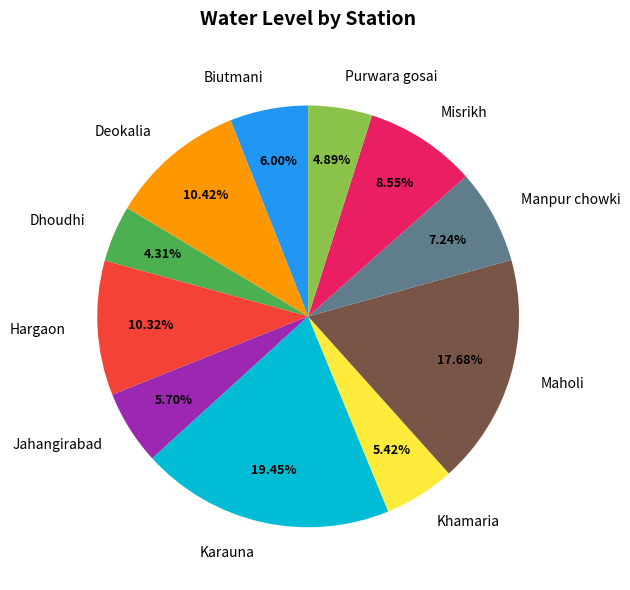

Approximately how many times larger is the value at Dhoudhi compared to Biutmani?

0.7